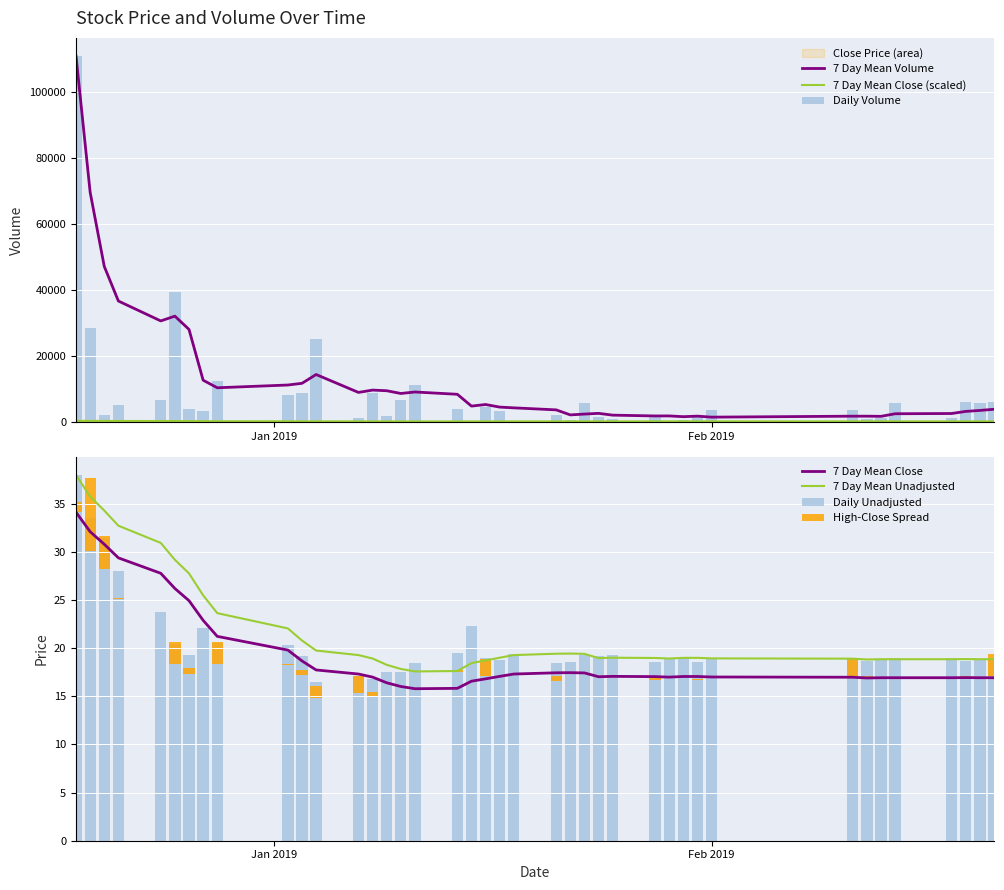

Does the chart contain any negative values?

No